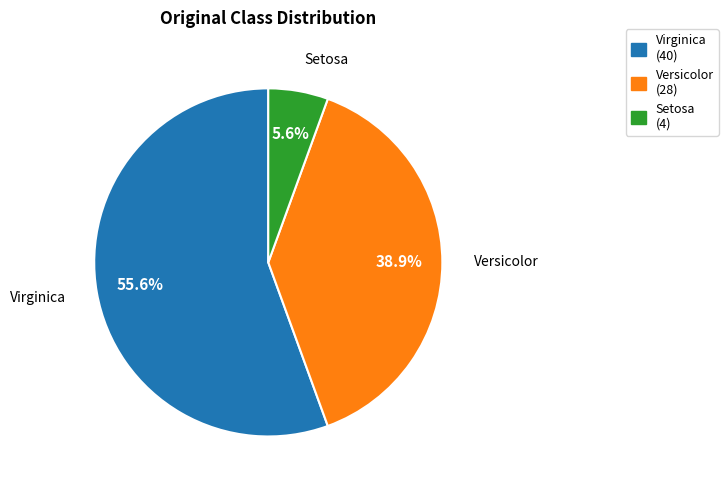

Is there a majority slice in this chart?

Yes